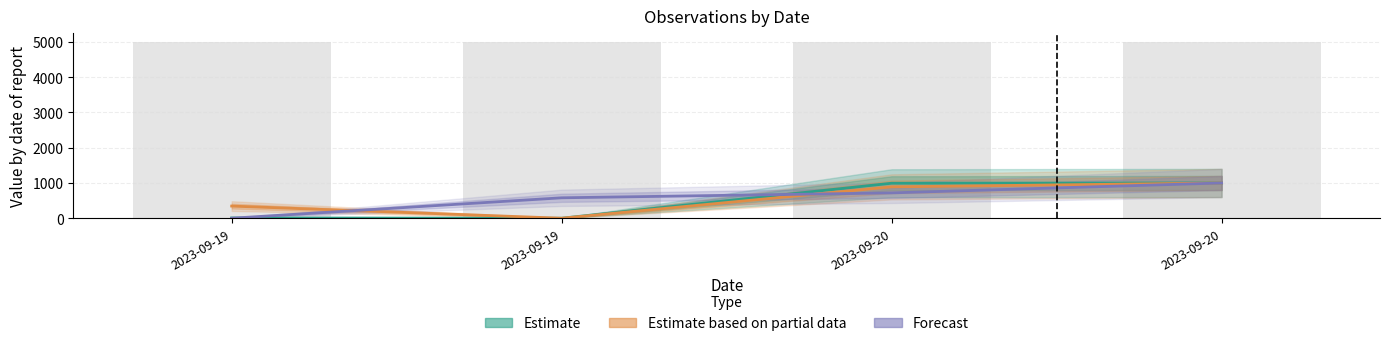

Reading left to right, what are all the values shown in this chart?

Estimate: 7.6	0.0	992.4	1000.0
Estimate based on partial data: 344.3	0.0	889.2	1000.0
Forecast: 0.0	579.1	718.4	1000.0
Noggrannhet (bars): 5000.0	5000.0	5000.0	5000.0